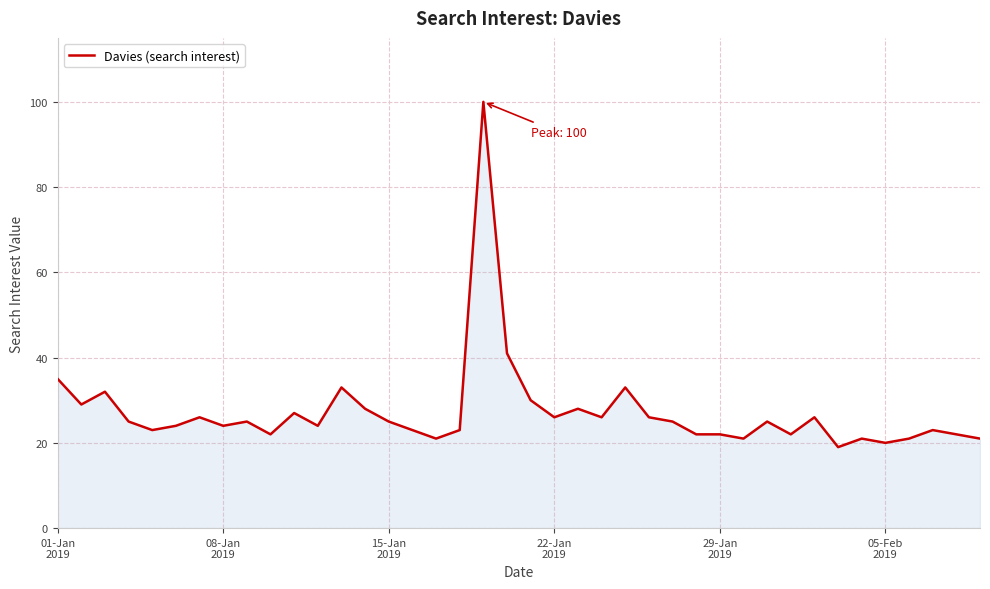

What is the difference between the maximum and minimum values?

81